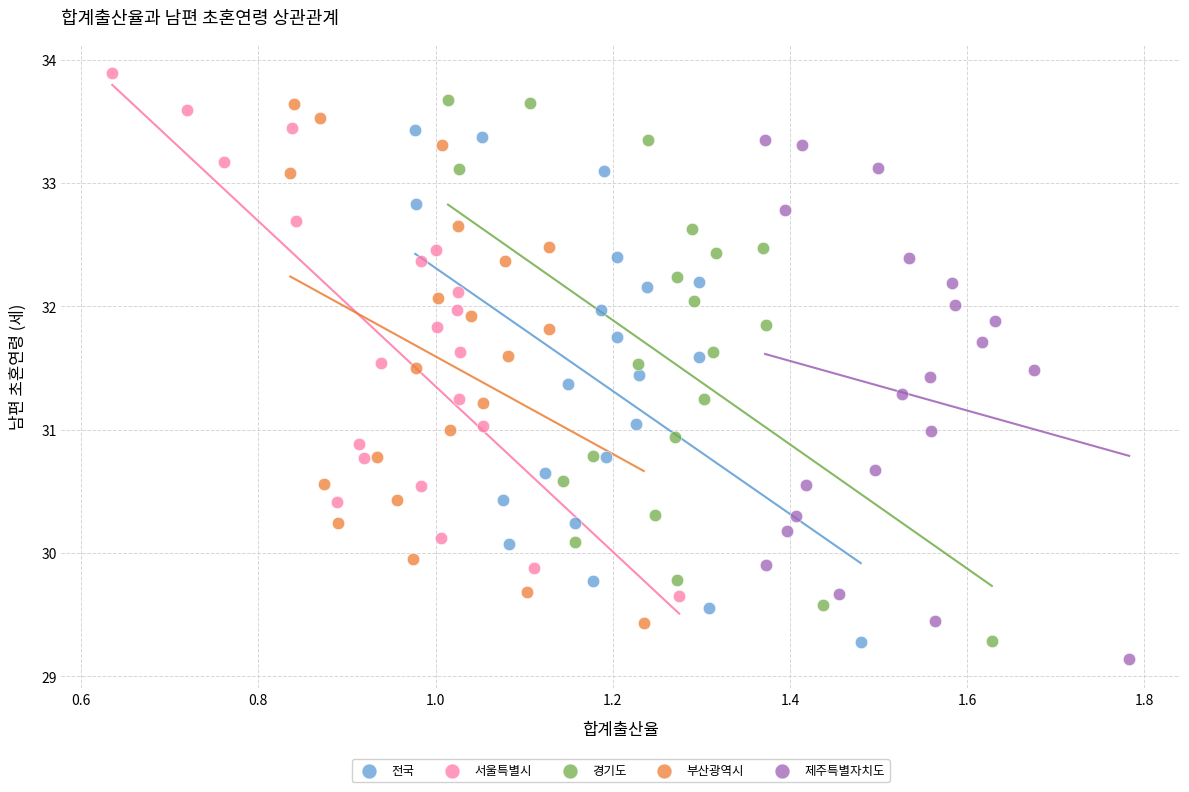

Which series reaches the maximum Y coordinate?

서울특별시